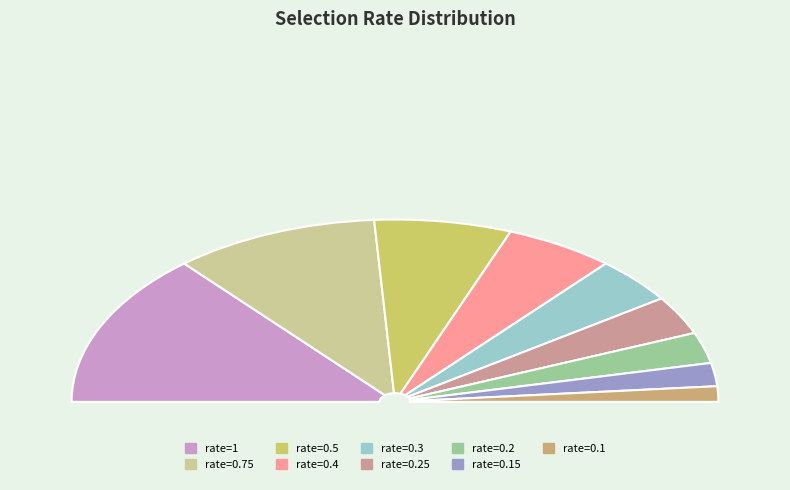

To the nearest percent, what is the difference between the largest and smallest slice percentages?

25%